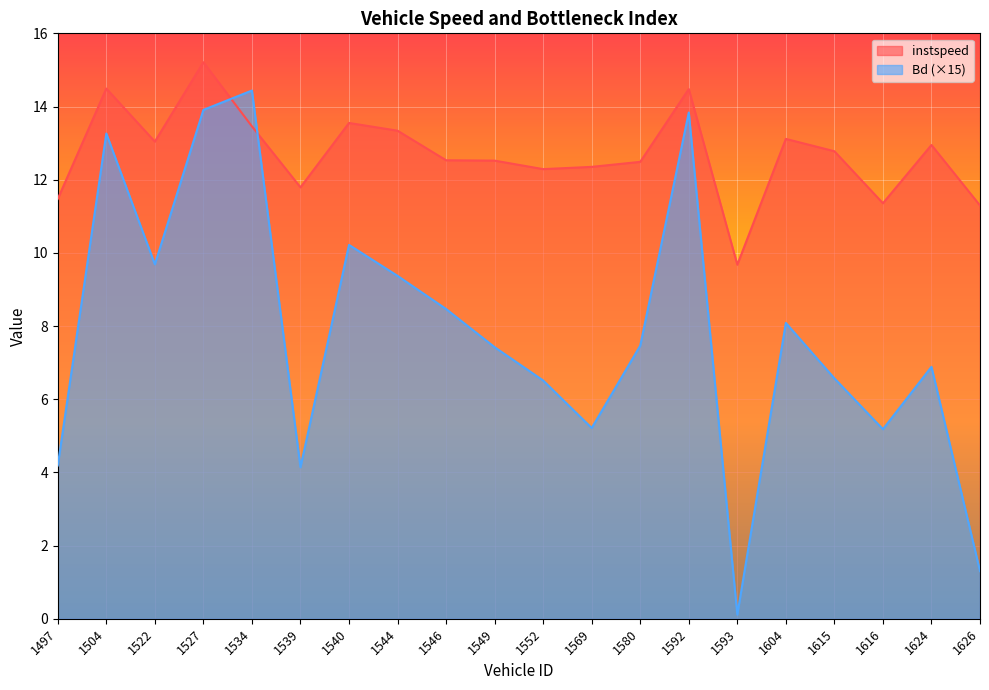

True or false: Bd has more than 0 points higher than both neighbors.

True